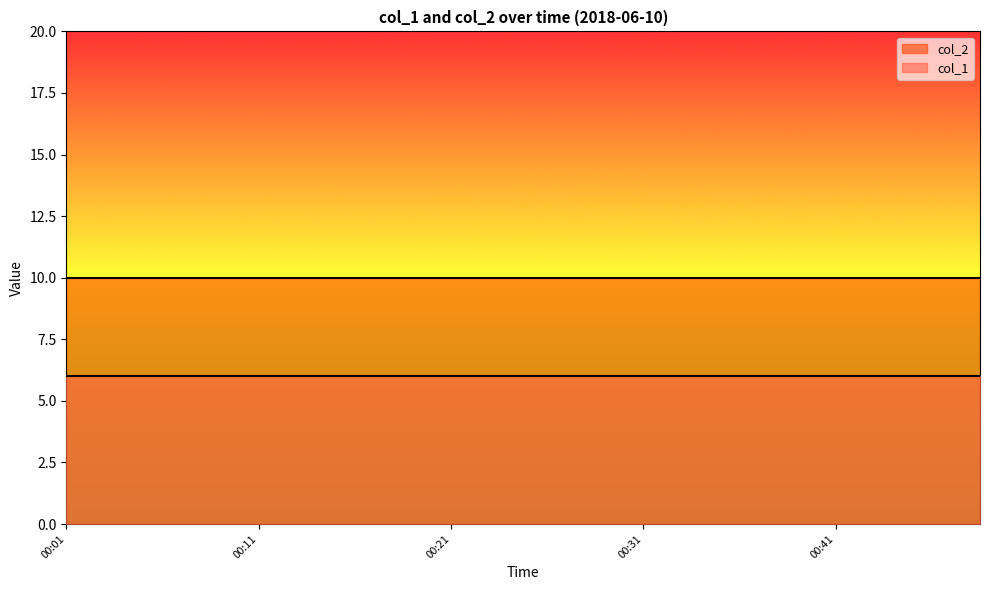

Count the number of categories in the chart.

20